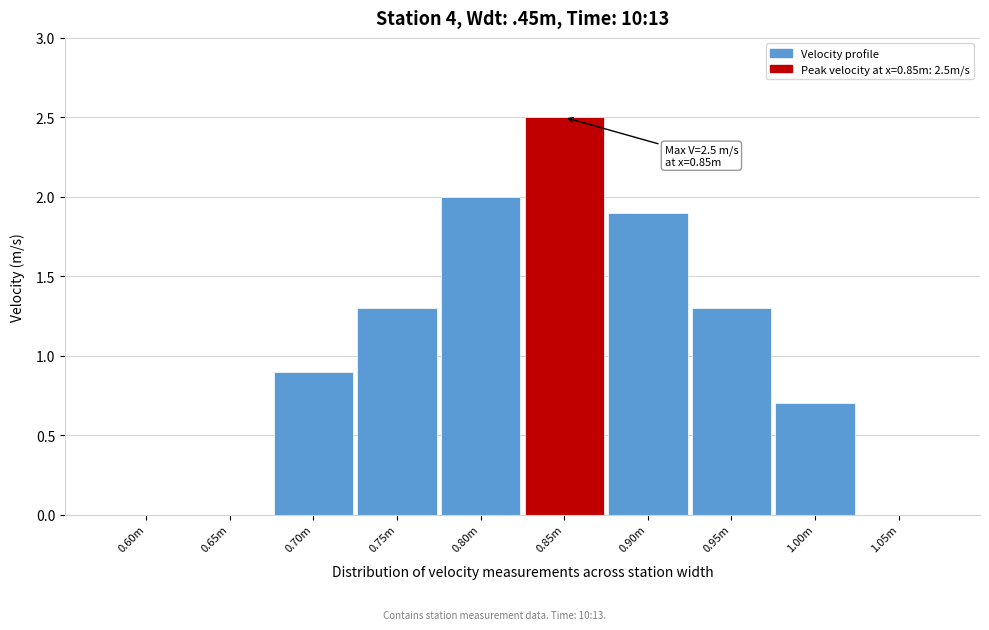

Reading left to right, list all the values displayed in this chart.

0.60m=0.0	0.65m=0.0	0.70m=0.9	0.75m=1.3	0.80m=2.0	0.85m=2.5	0.90m=1.9	0.95m=1.3	1.00m=0.7	1.05m=0.0